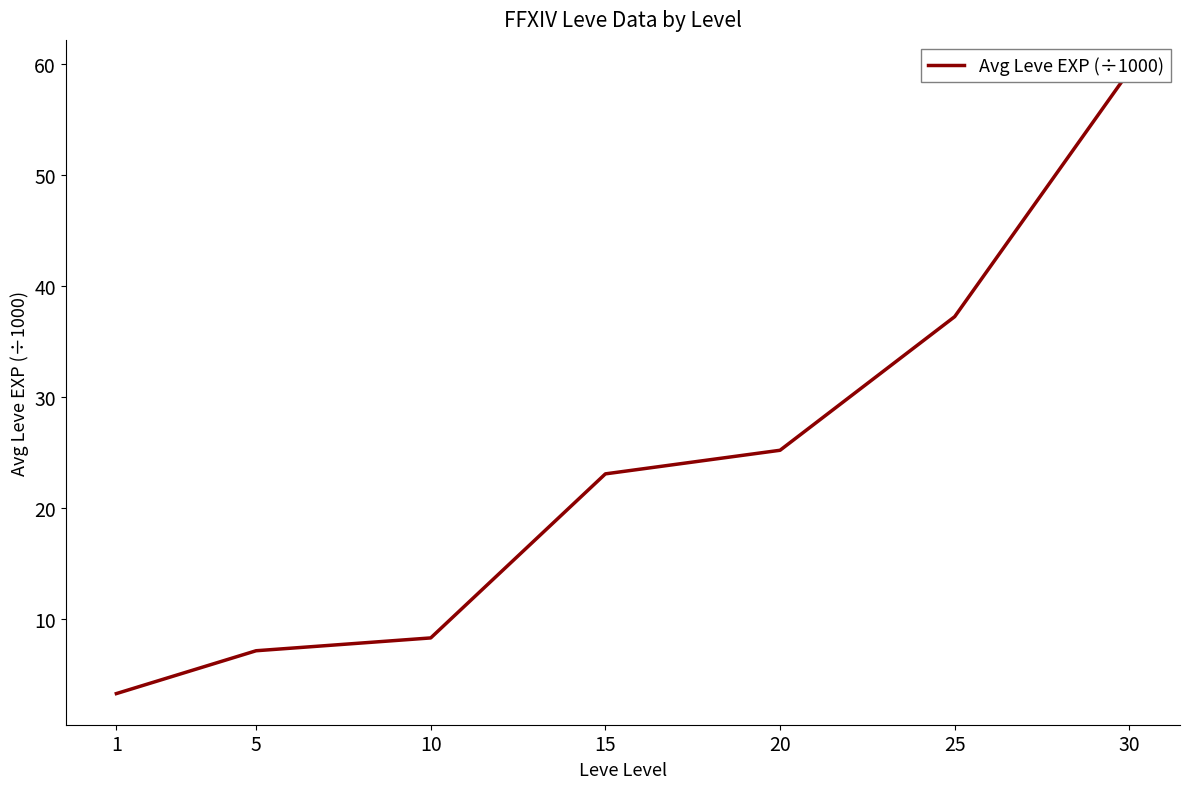

True or false: the data shows 36.1 at 20.

False